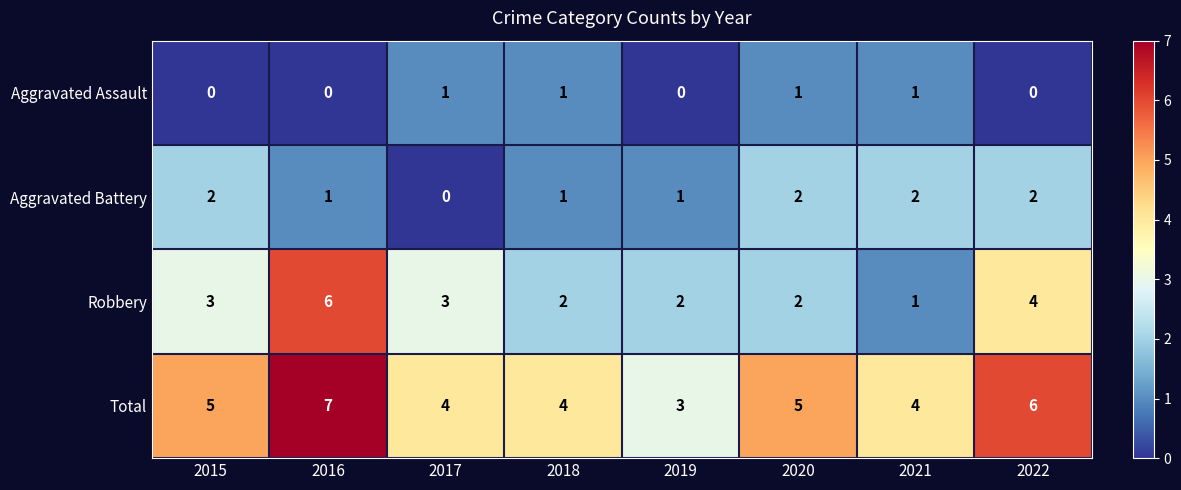

What is the total value across all series at 2022?

12